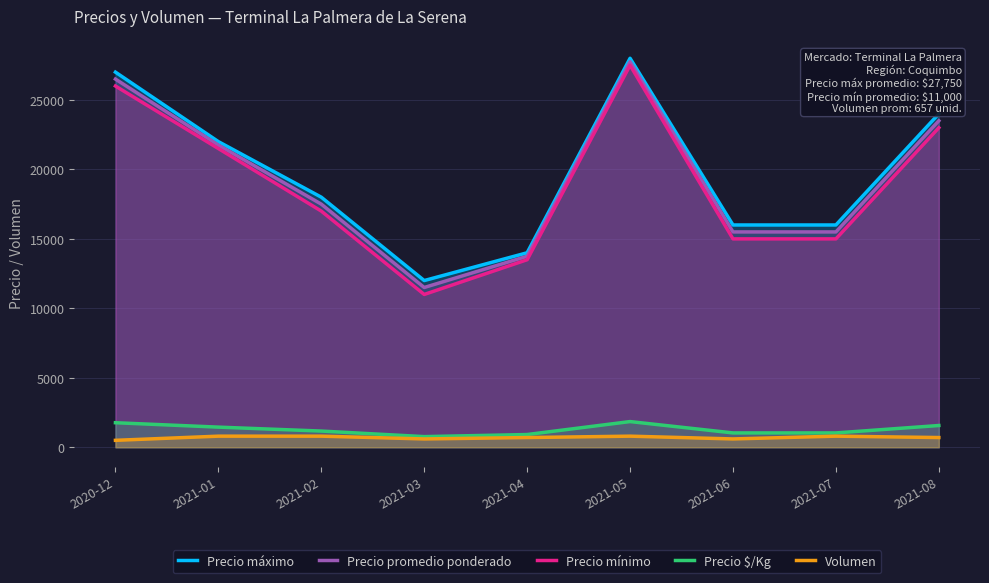

At which category is the sum across all series the highest?

2021-05